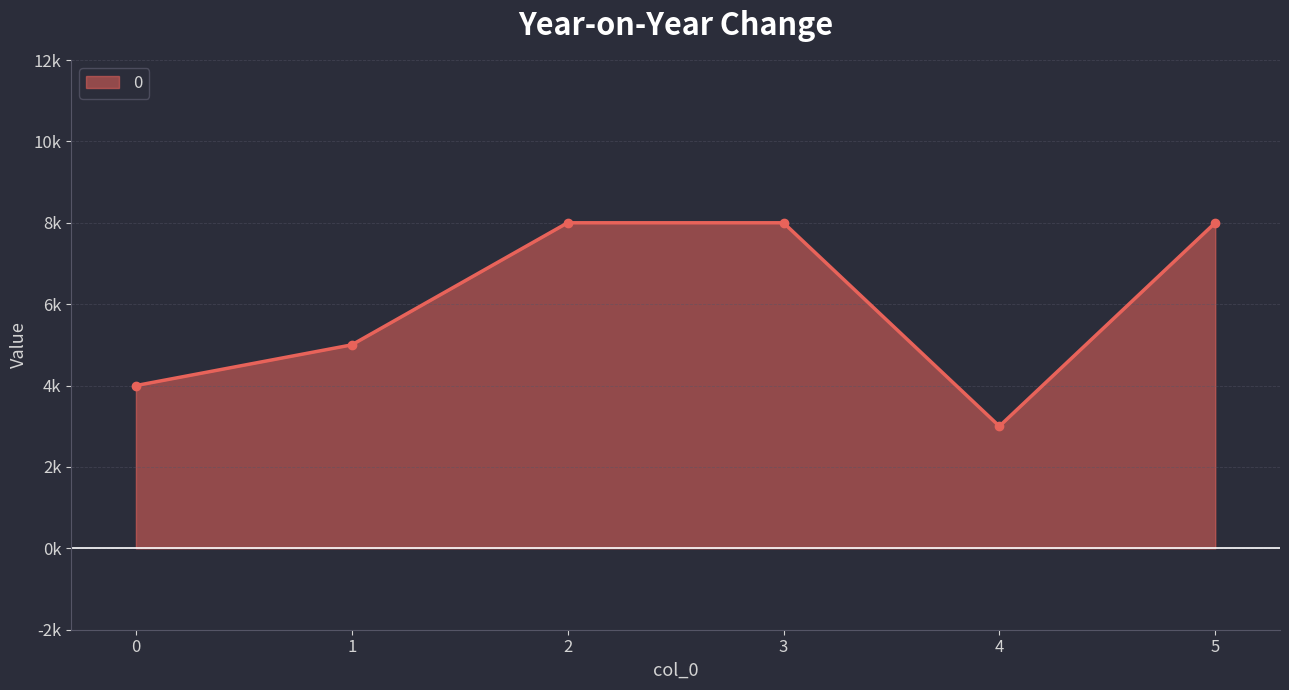

Which has a higher value, 3 or 2?

3